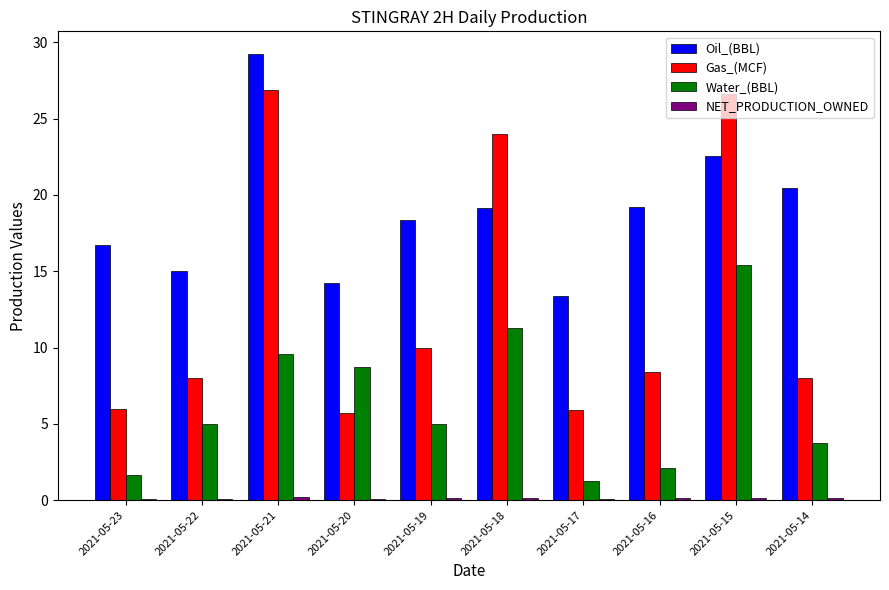

Which series has the largest total across all categories?

Oil_(BBL)